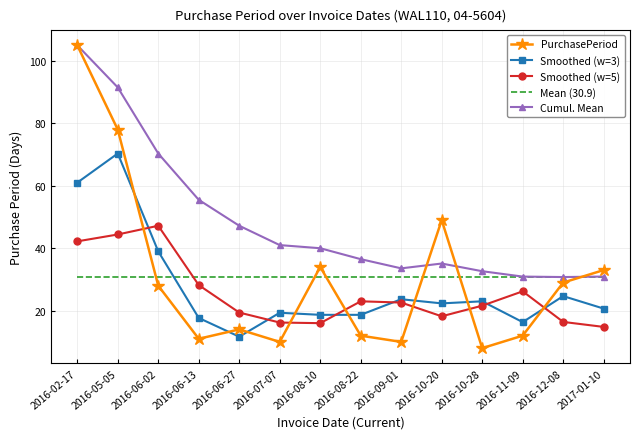

What position from the right is 2016-05-05?

13